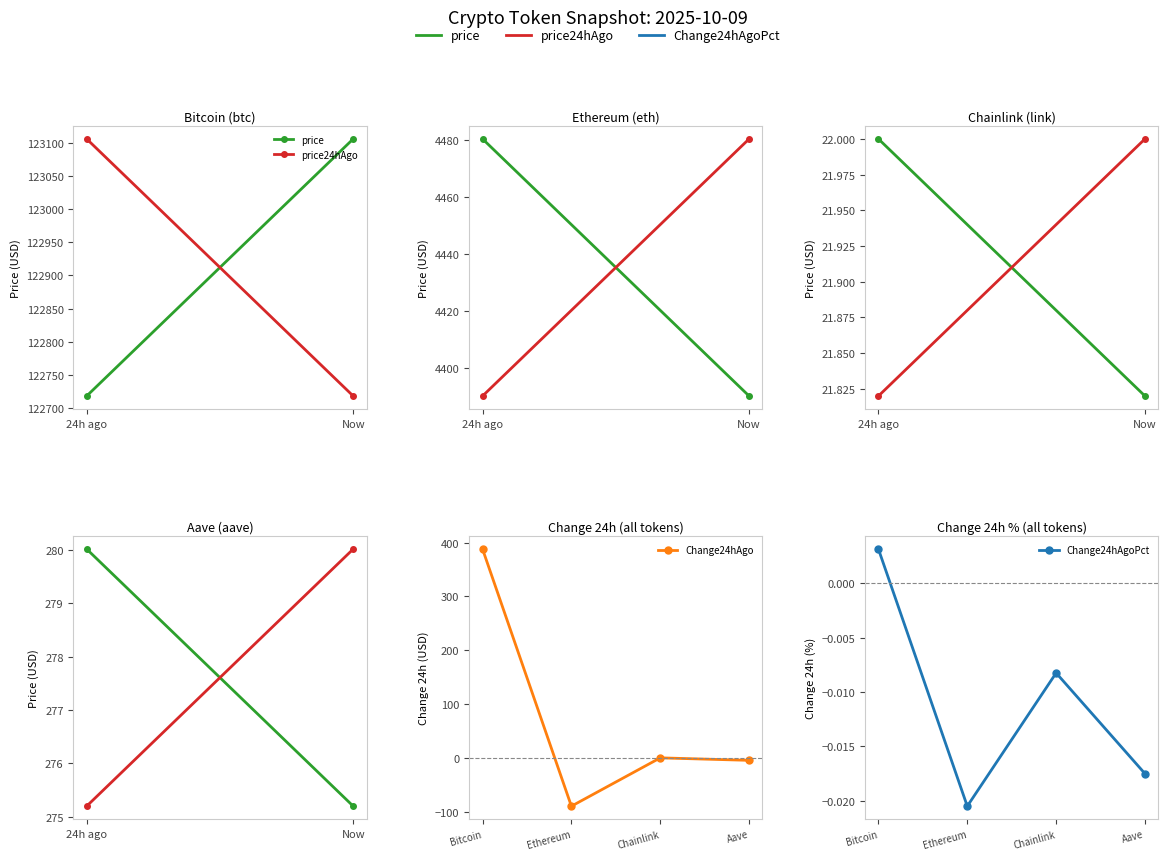

What is the difference between the second highest and minimum values in the price series?

4368.5